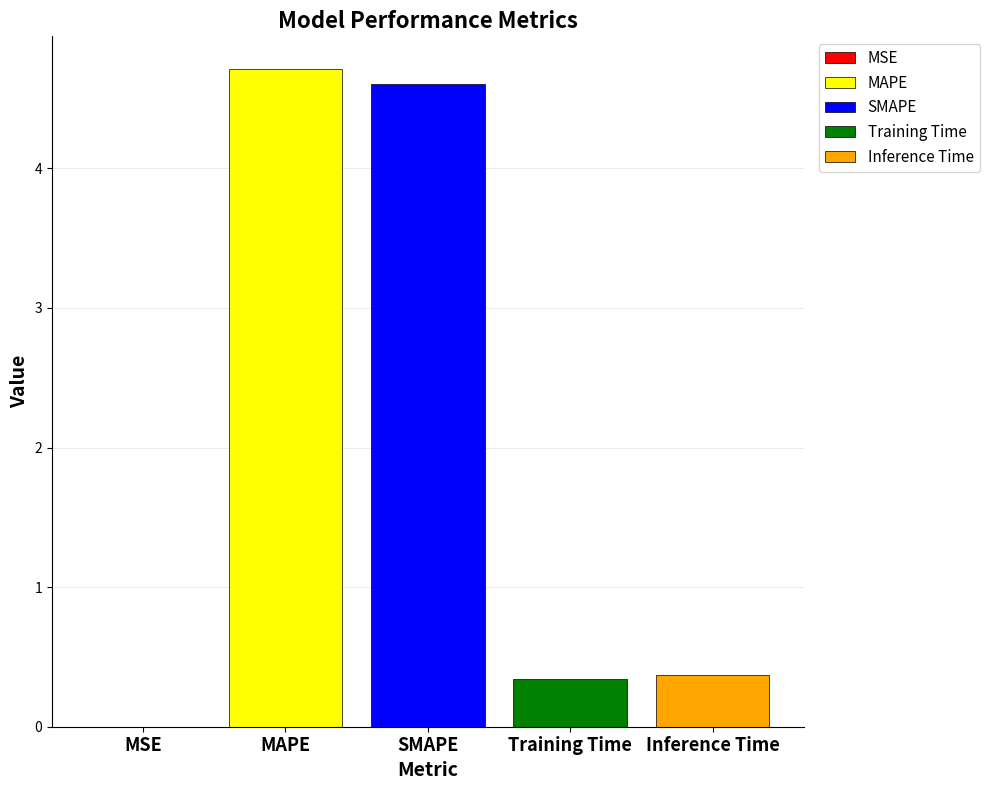

What is the maximum value for Training Time?

0.3